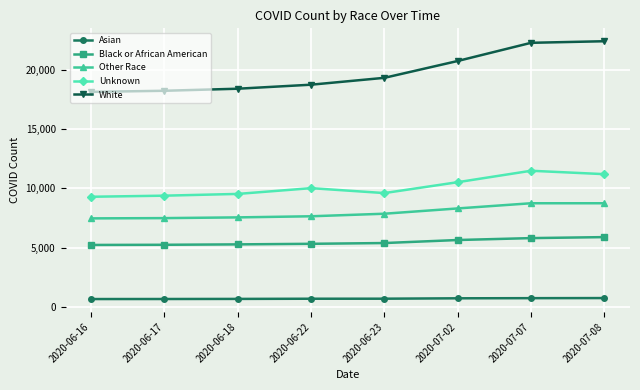

How many categories are shown in the chart?

8